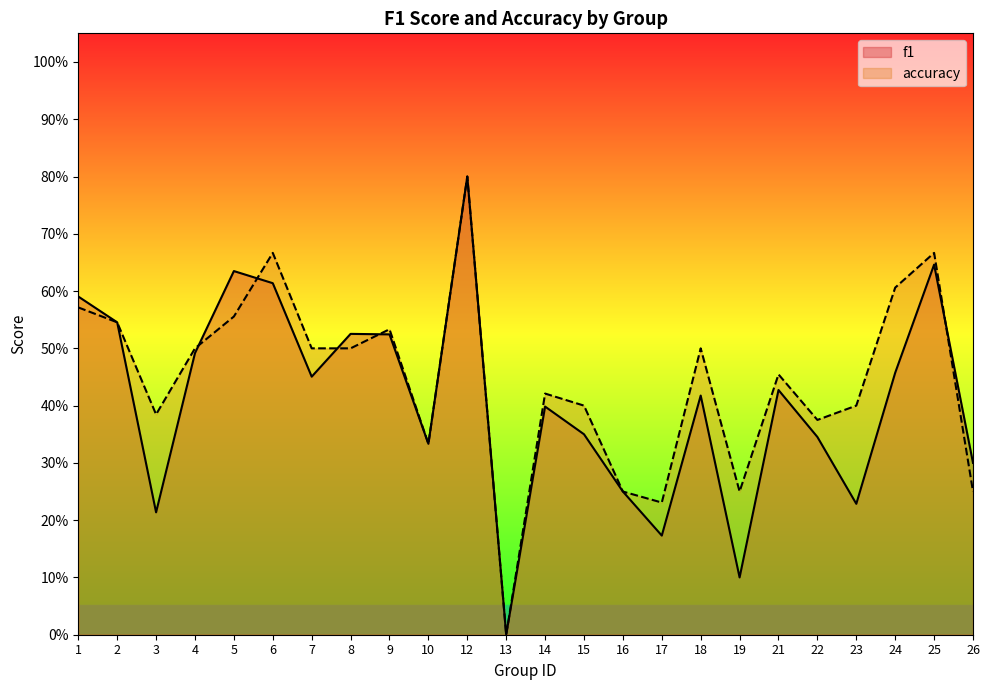

How many times do accuracy and f1 cross each other?

5